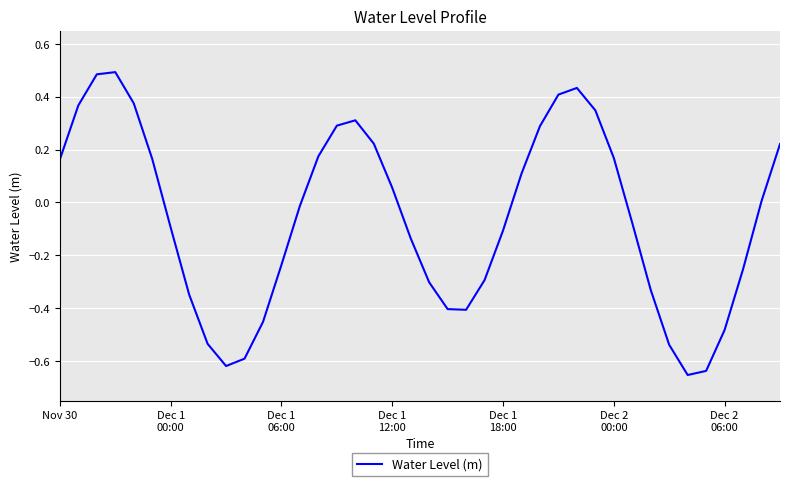

How many lines are shown in the chart?

1